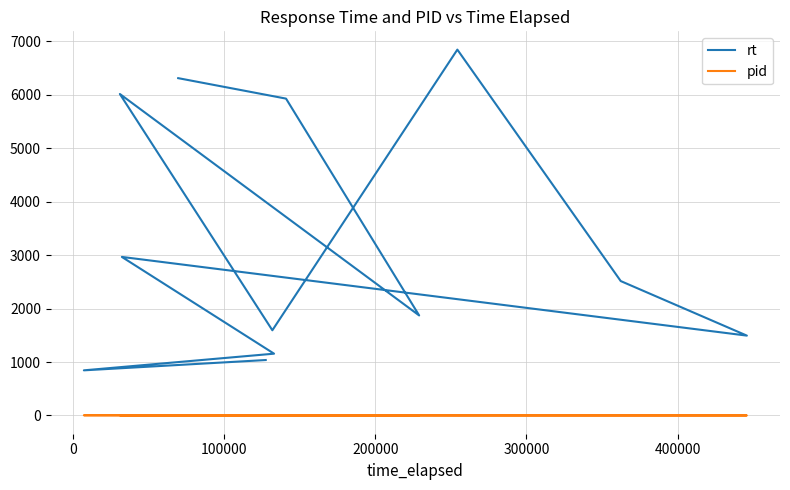

What is the difference between the maximum and second lowest values in the rt series?

5810